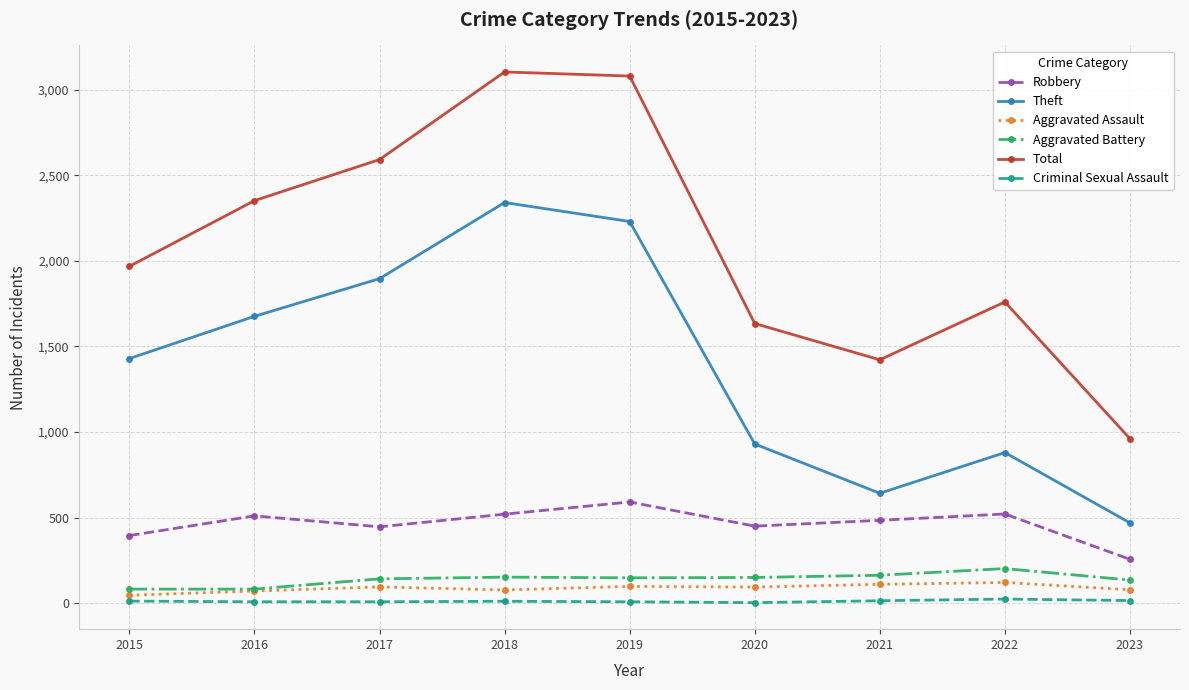

What is the spread (max minus min) of values at 2021?

1408